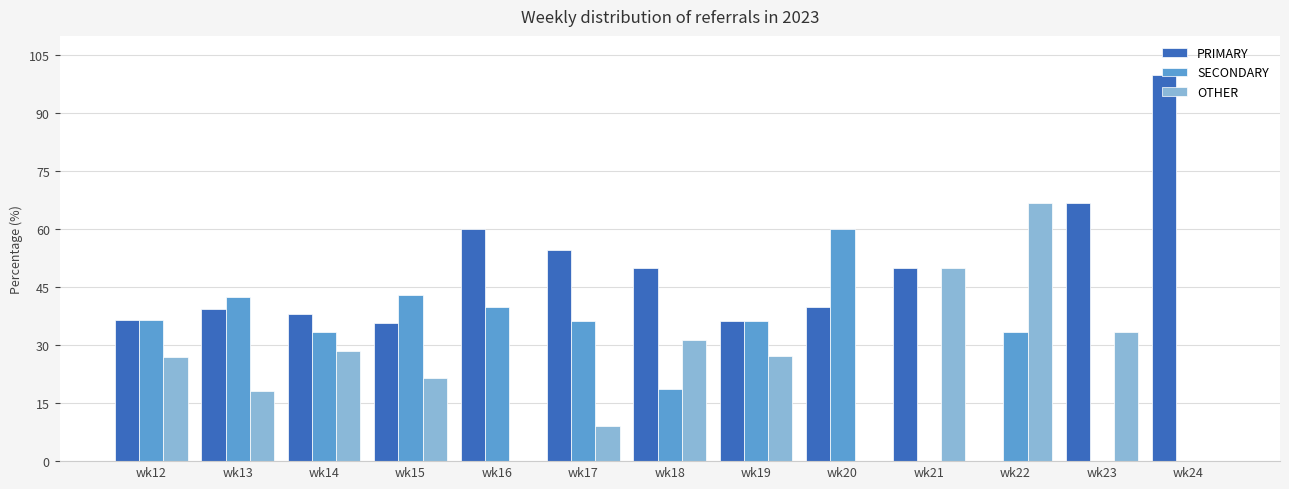

At which label does SECONDARY reach its peak?

wk20